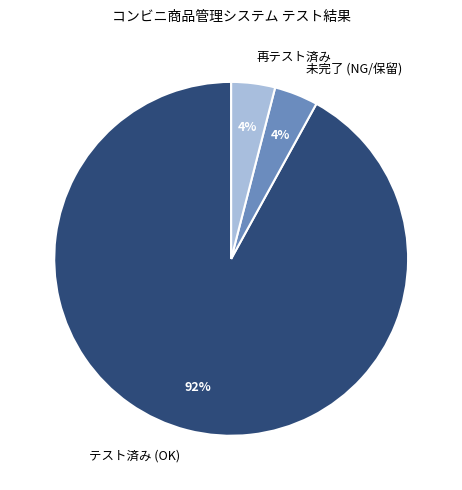

Is there a majority slice in this chart?

Yes